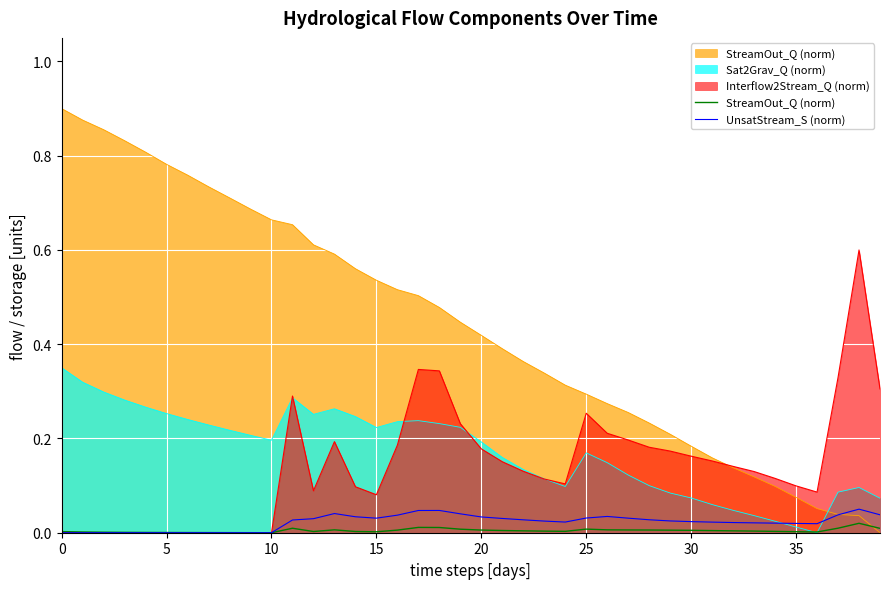

After their last crossing, which series has the higher values: UnsatStream_S (norm) or StreamOut_Q (norm)?

UnsatStream_S (norm)